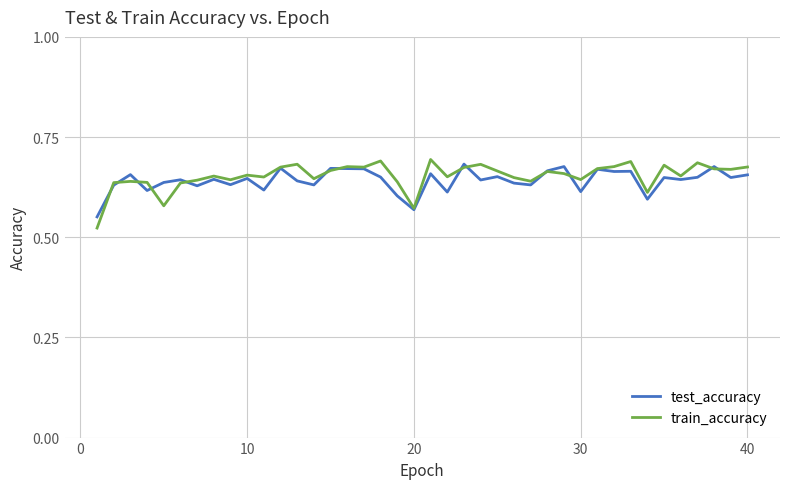

True or false: train_accuracy and test_accuracy intersect in this chart.

True